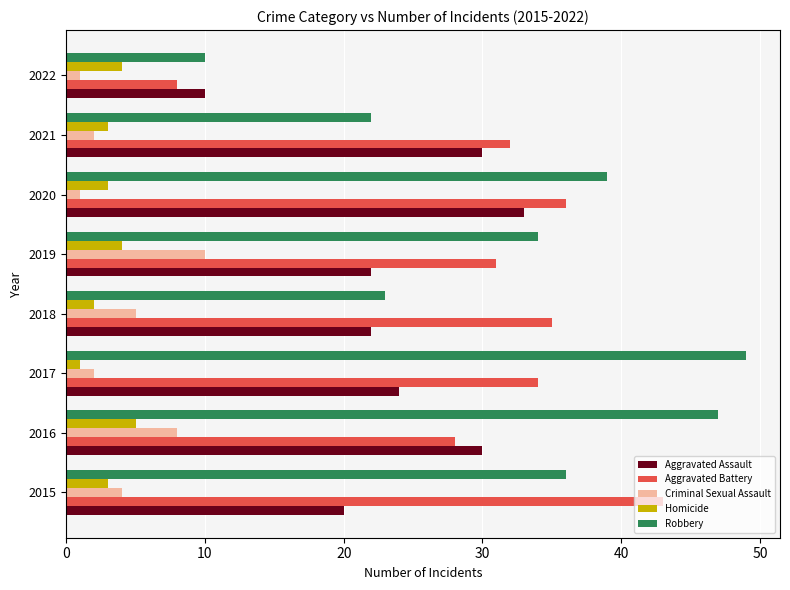

What is the total value across all series at 2016?

118